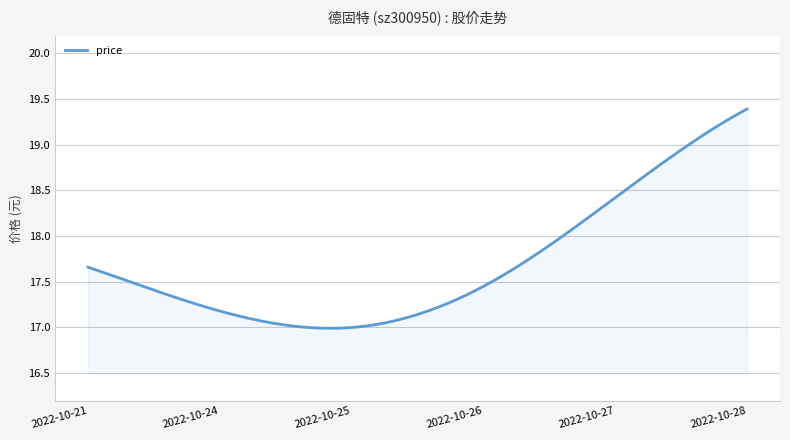

How many lines are shown in the chart?

1